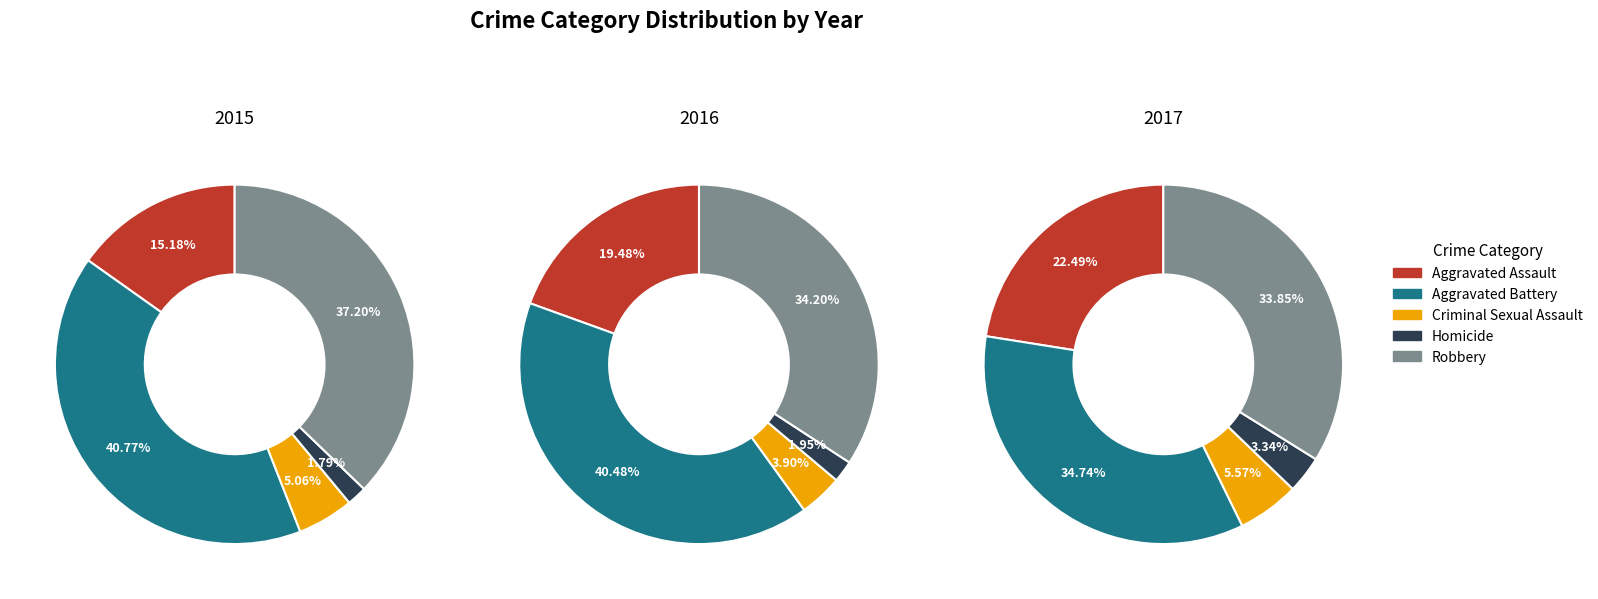

To the nearest percent, what is the average slice percentage?

20%